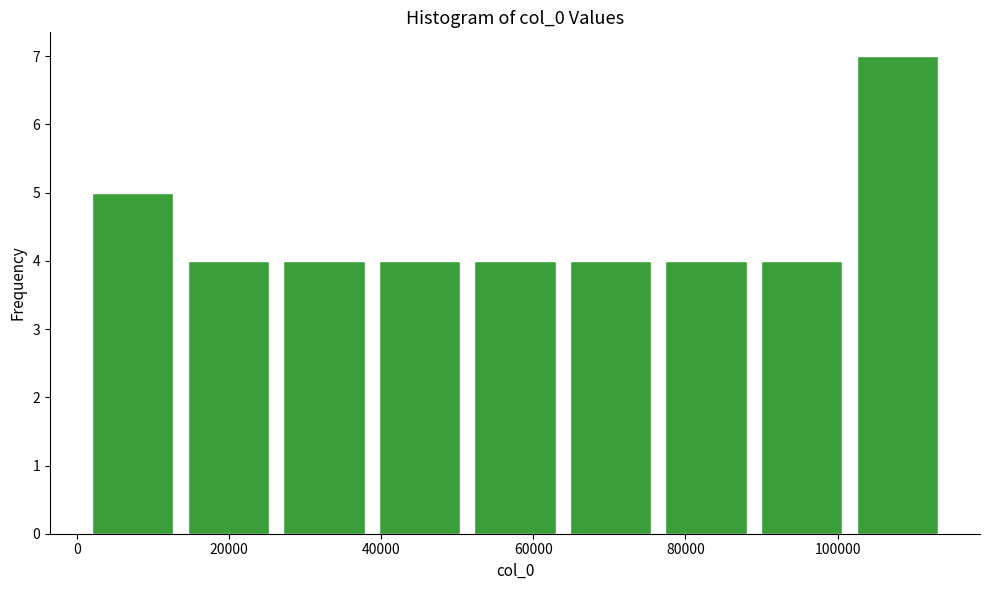

Which range on the x-axis has the tallest bar?

102000 to 114000